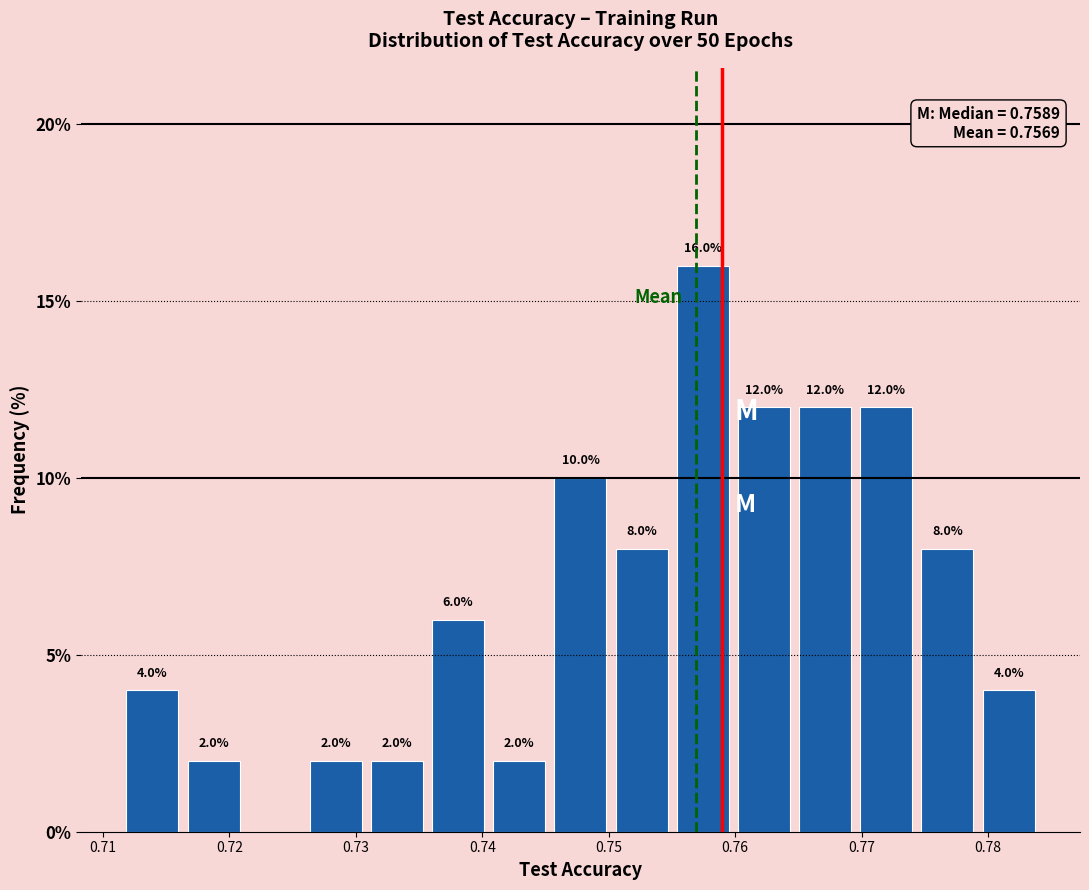

Which range on the x-axis has the tallest bar?

0.755 to 0.760